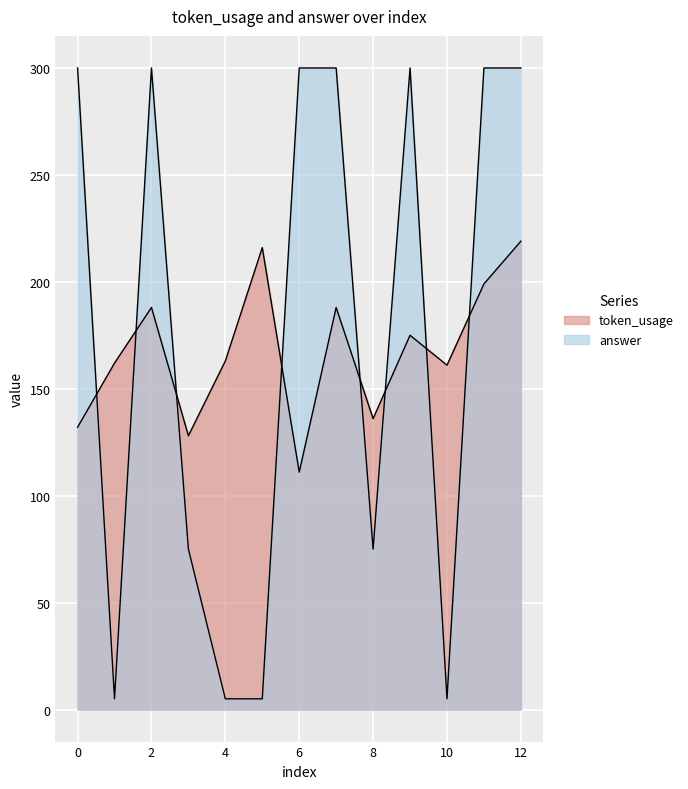

At how many categories does at least one series exceed 74?

13